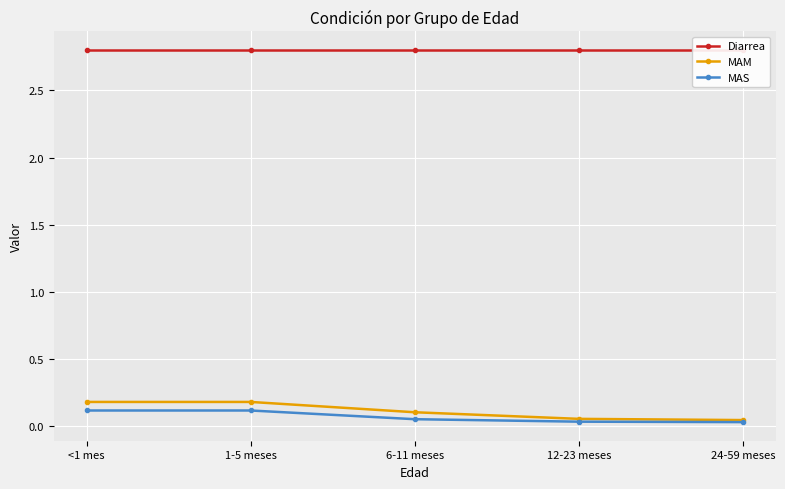

The value of Diarrea at 24-59 meses is 2.8. True or false?

True